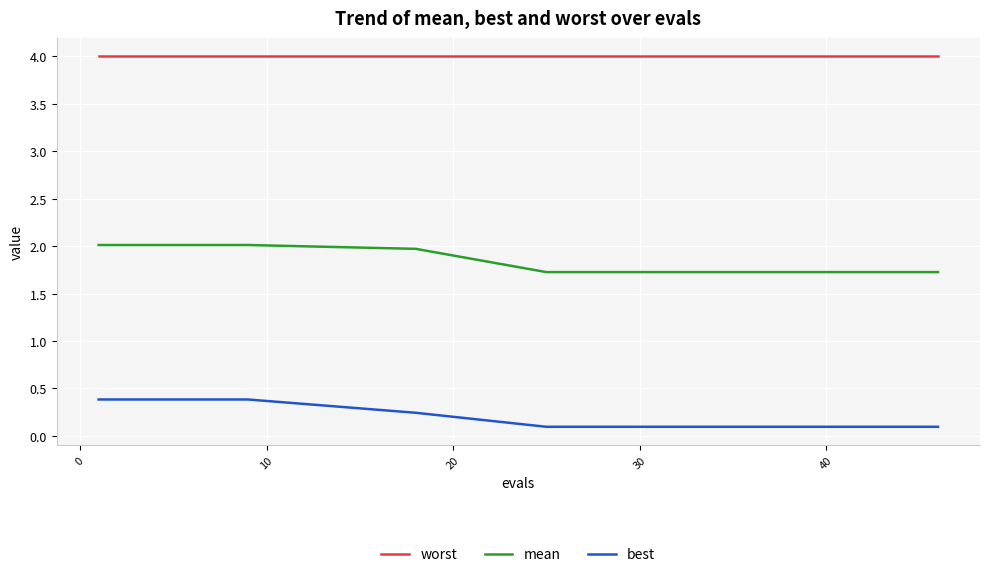

True or false: mean and worst cross at least once.

False